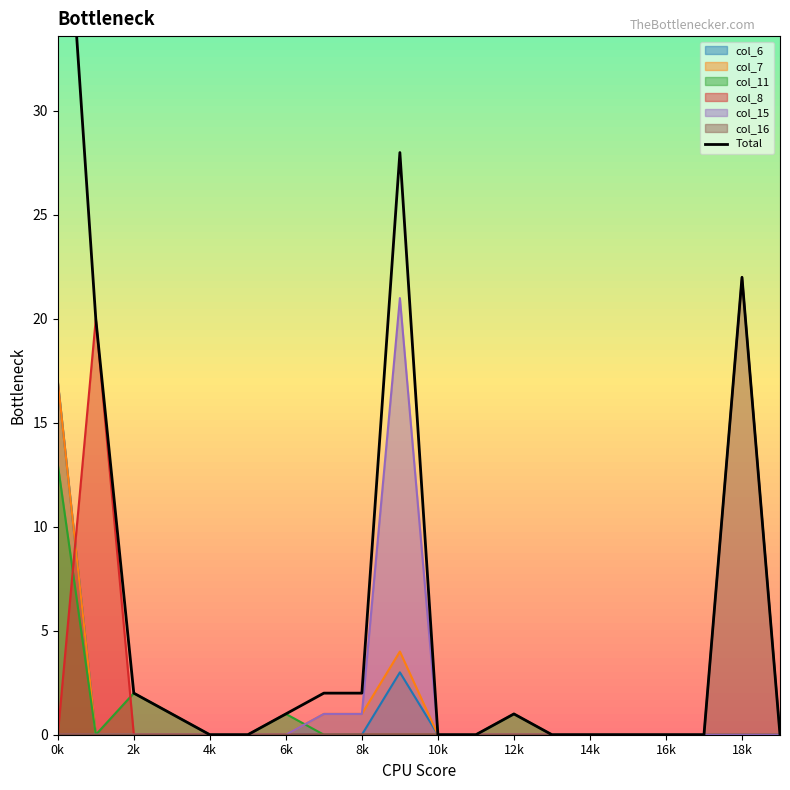

The value of col_6 at 18k is 0. True or false?

True